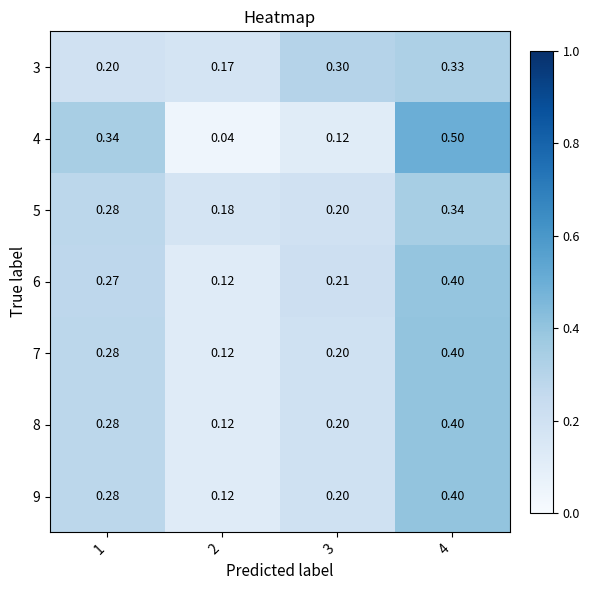

Is the value of 4 at 4 greater than the value of 5 at 1?

Yes